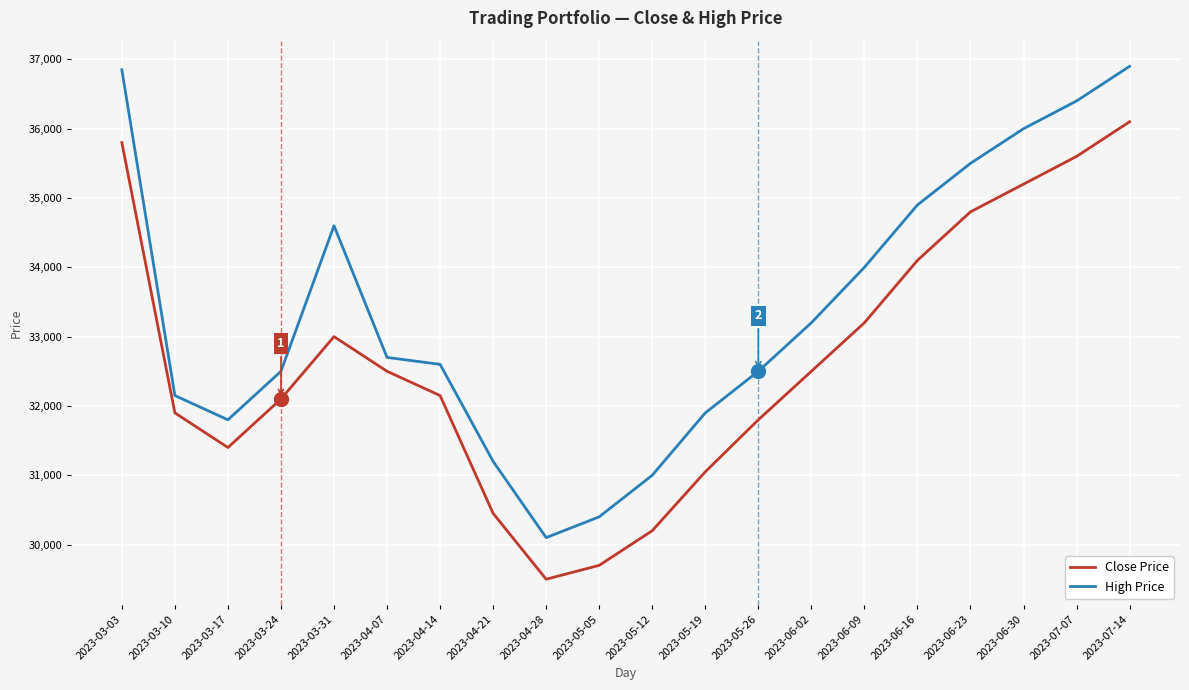

In High Price, how many points are higher than both neighbors (excluding endpoints)?

1